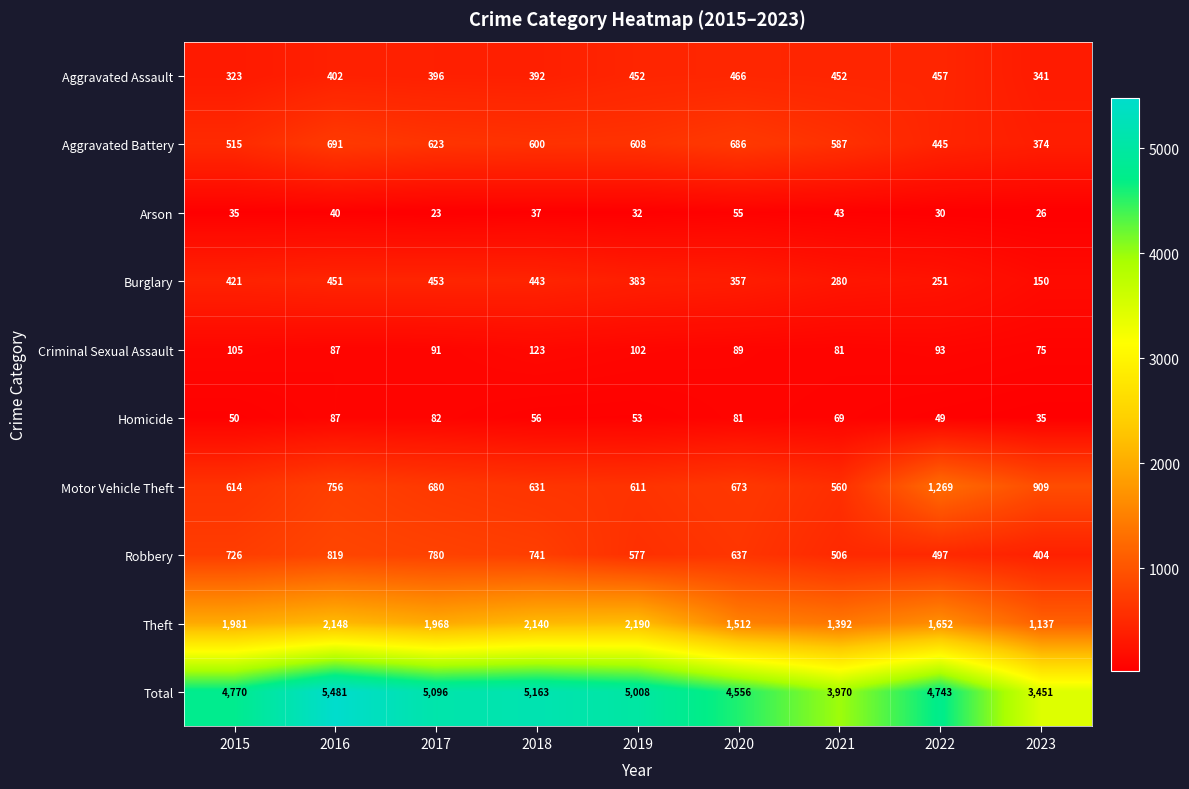

At which category is the sum across all series the highest?

2016